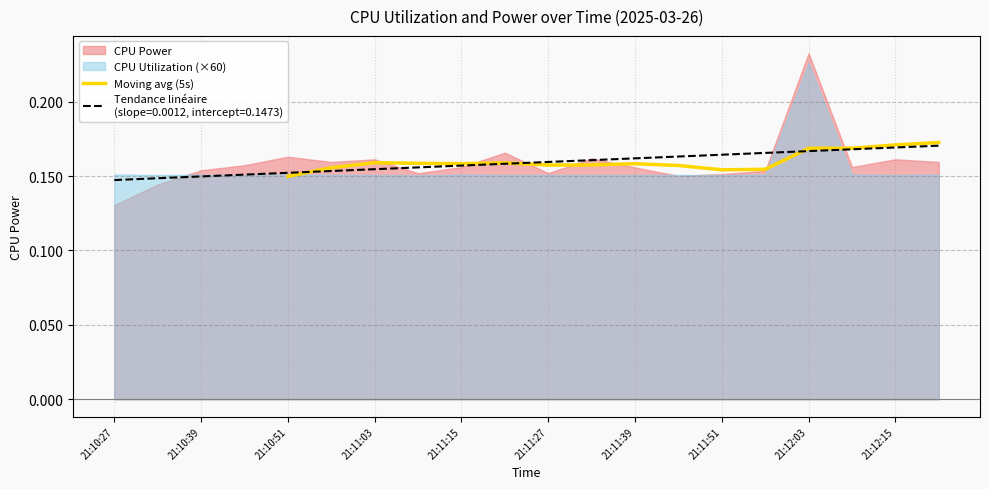

Where is the data nearest to the value 0?

21:10:51